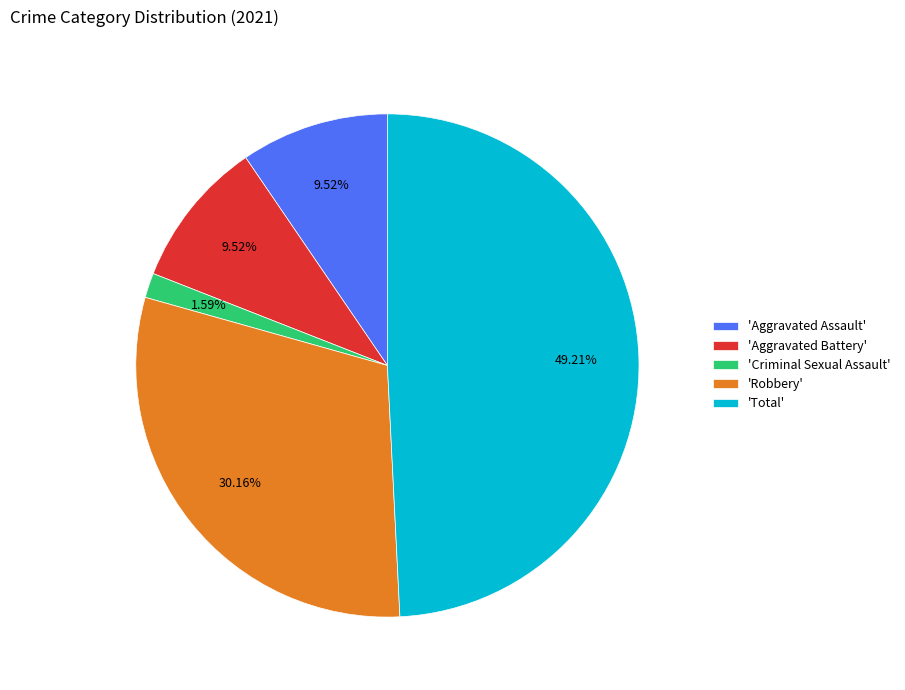

Do 'Robbery' and 'Aggravated Assault' together represent more than half of the pie?

No